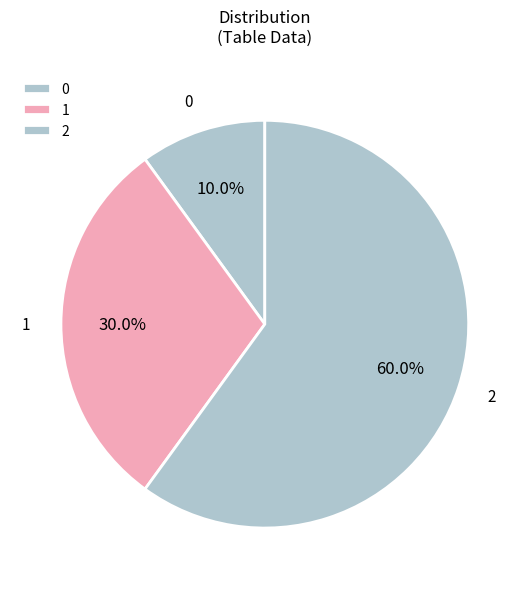

To the nearest percent, what percentage of the pie is 1?

30%